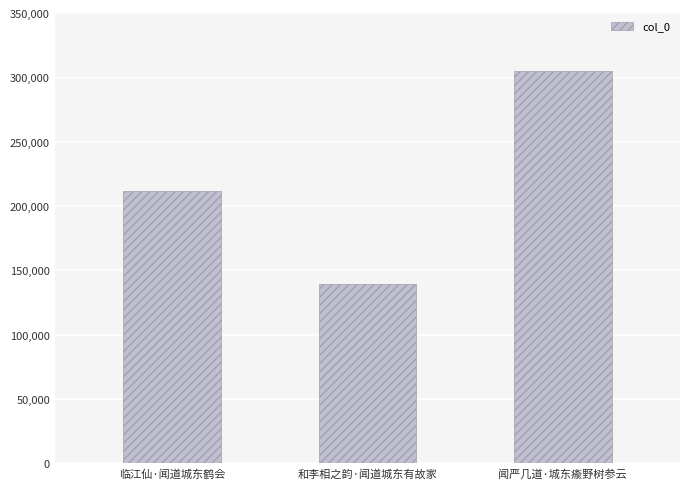

What position from the left is 和李相之韵·闻道城东有故家?

2